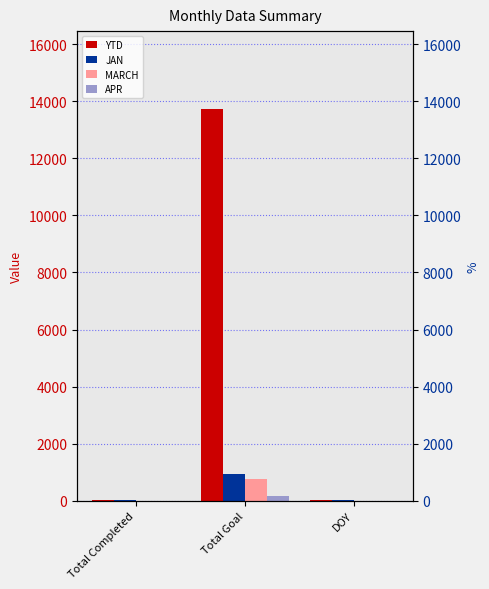

What are all the series names shown in the legend?

YTD, JAN, MARCH, APR